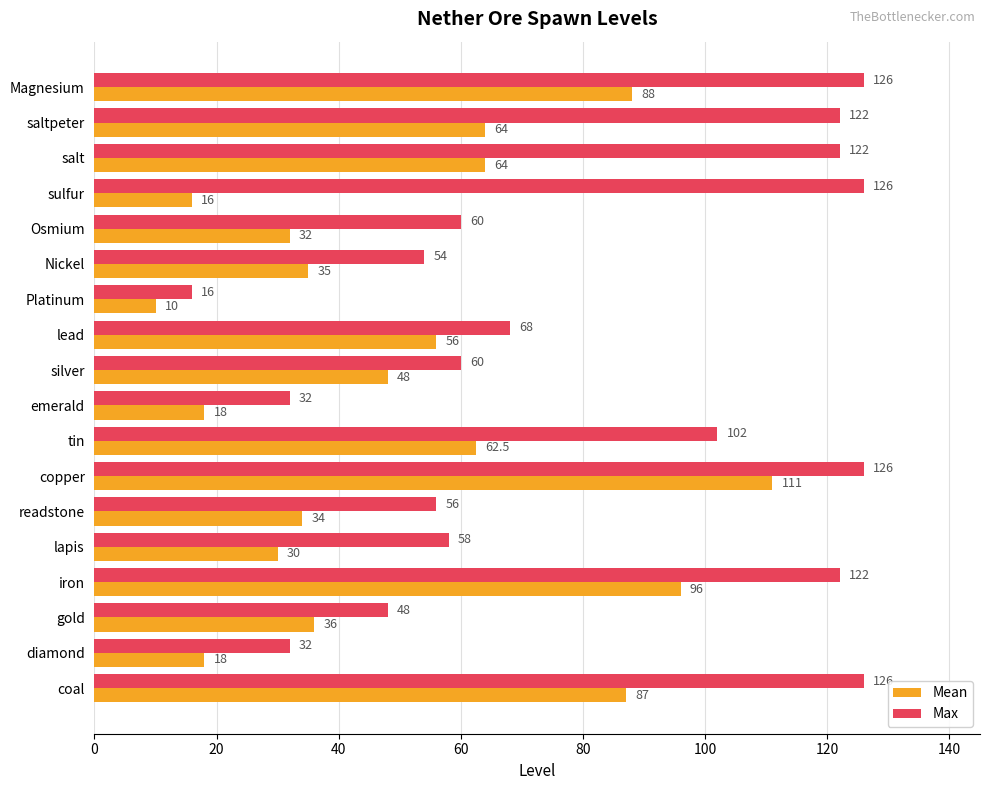

Rank the series by their maximum value, from lowest to highest.

Mean, Max